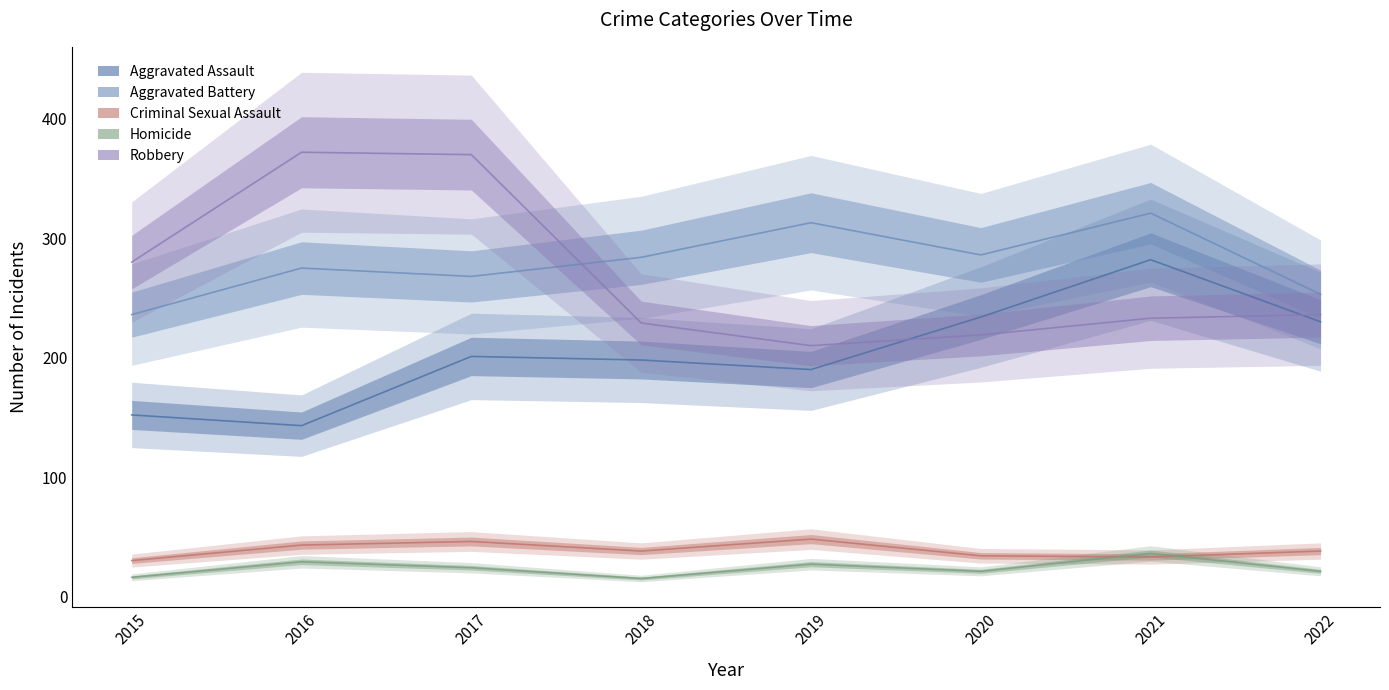

How many interior local peaks does the Aggravated Assault series have?

2